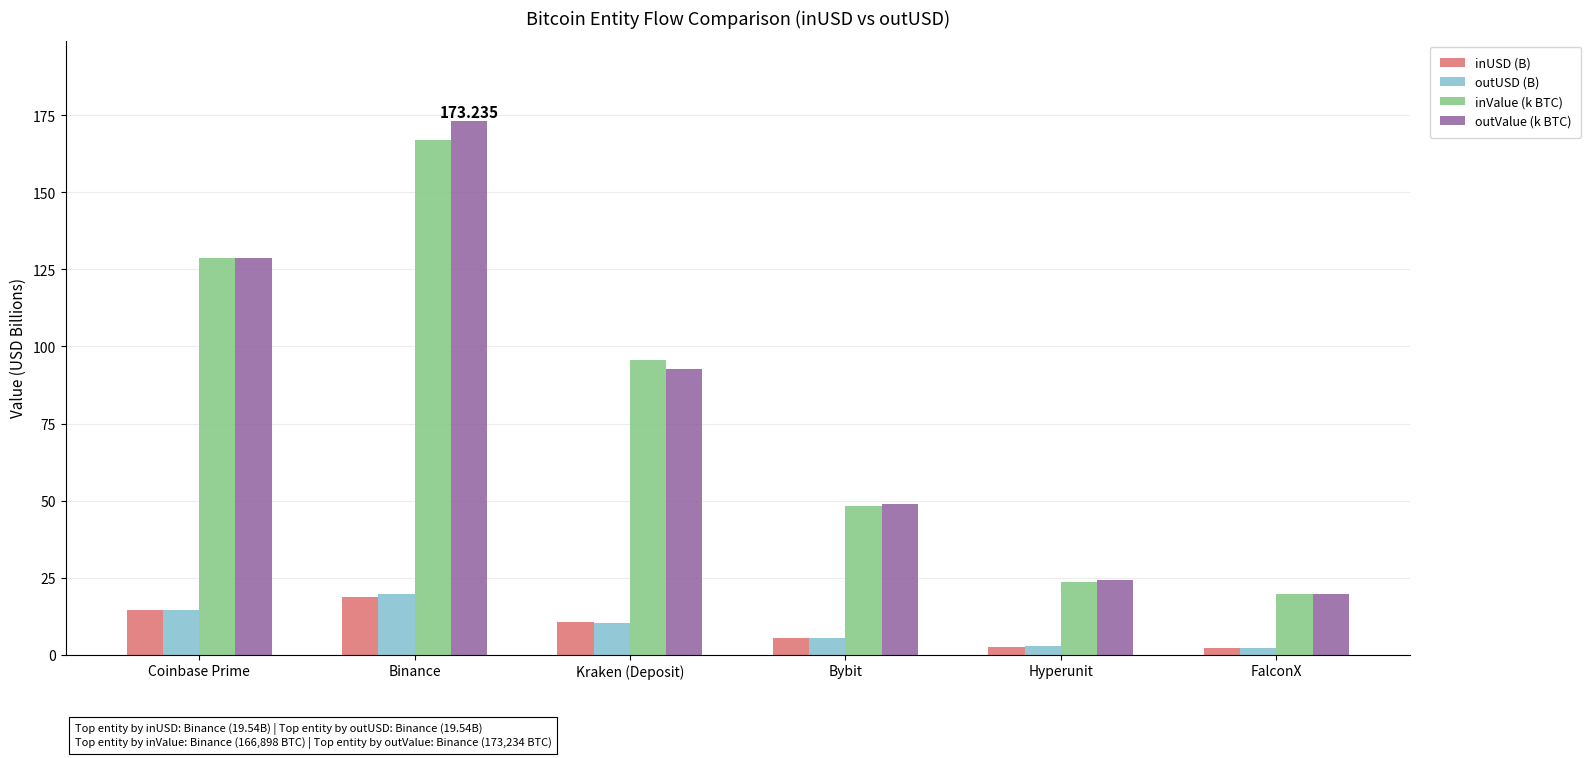

What is the sum of all inValue (k BTC) values?

482.7